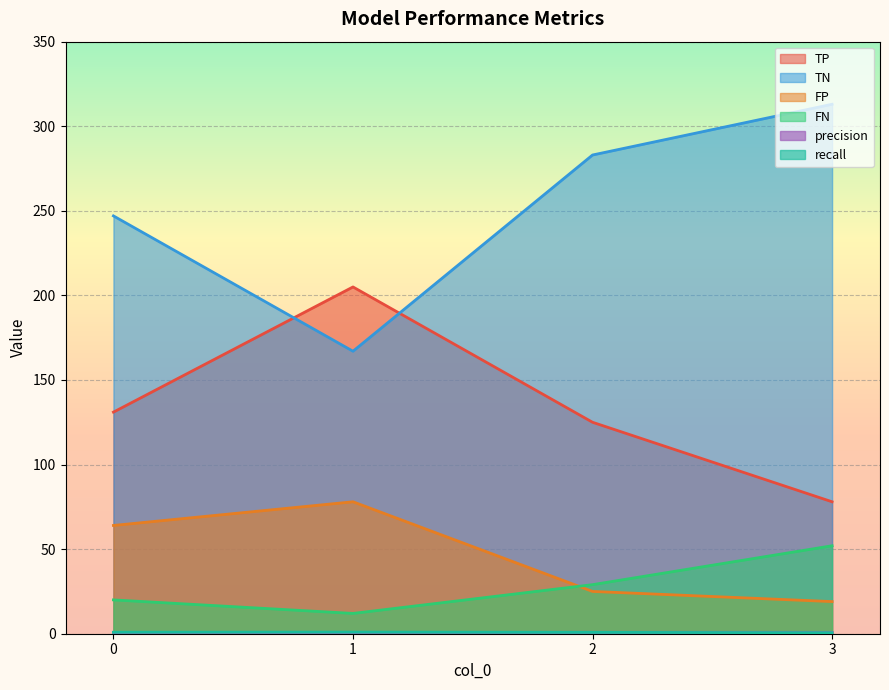

List the labels in order of TN value, smallest first.

1, 0, 2, 3